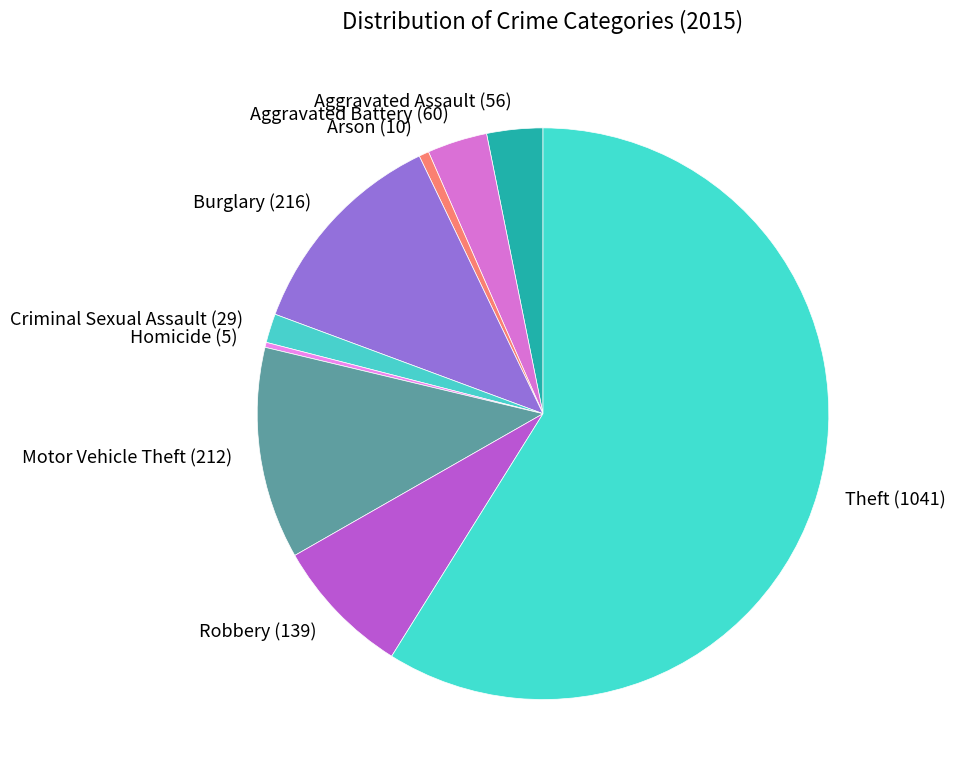

Which has a higher value, Aggravated Battery (60) or Robbery (139)?

Robbery (139)